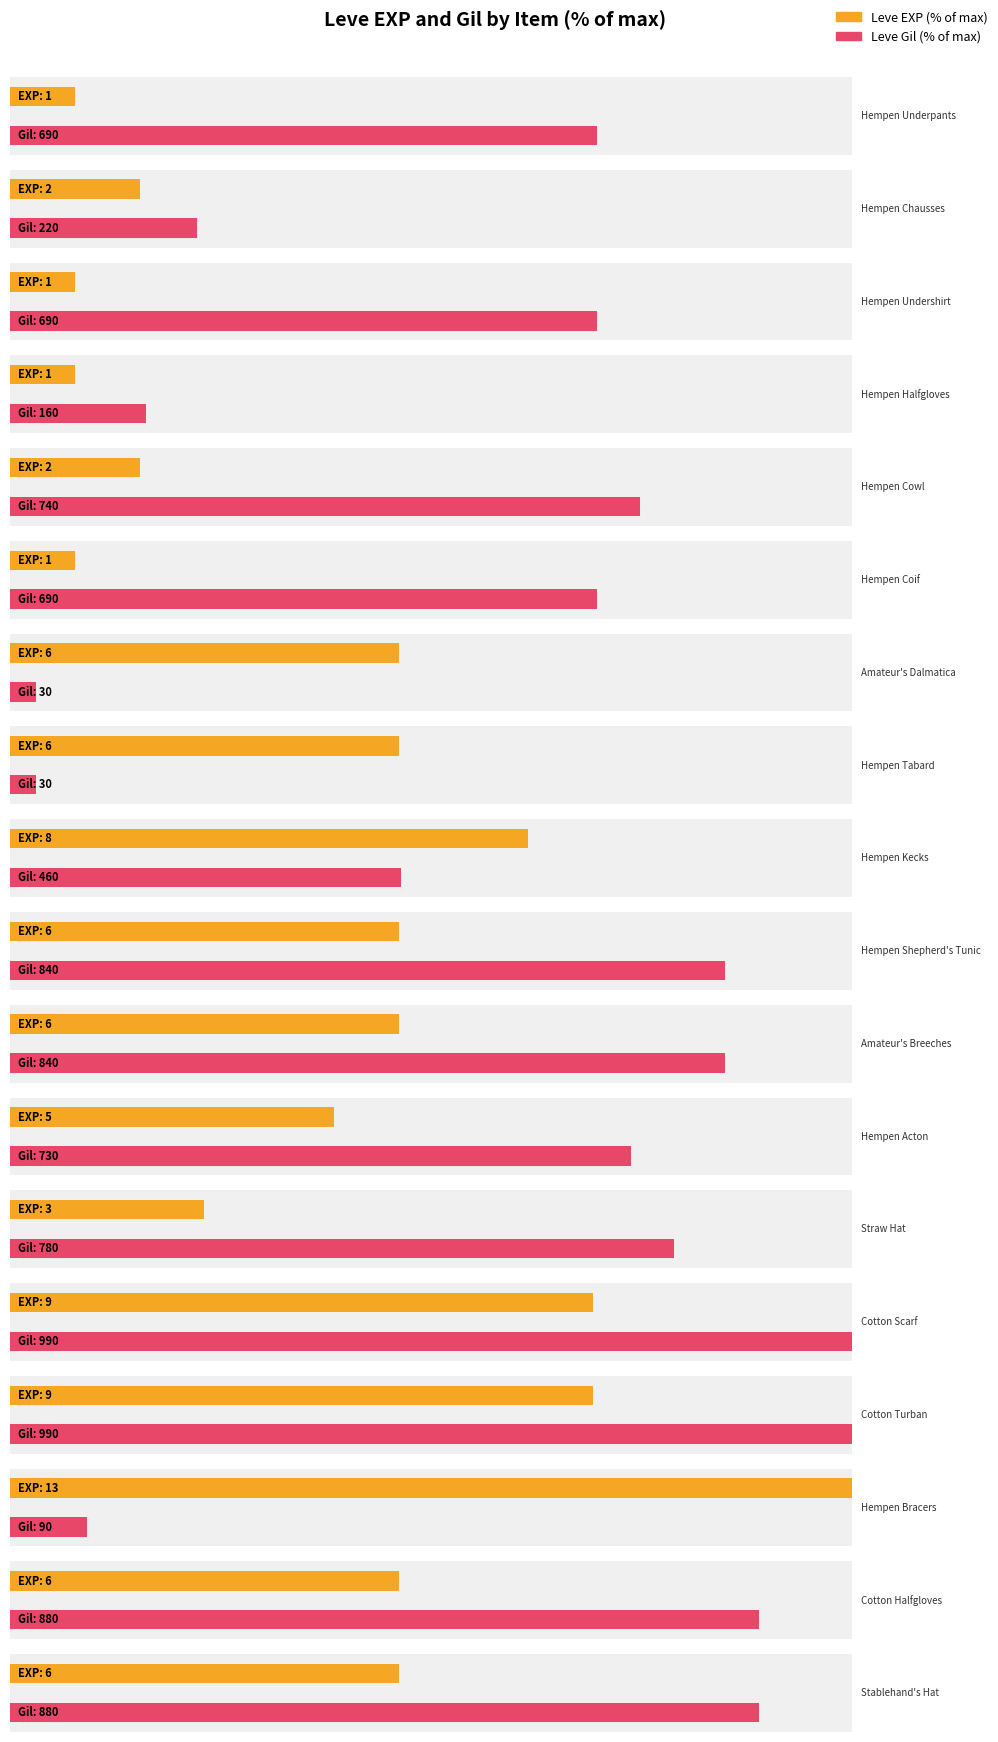

Which series changed the most between Hempen Shepherd's Tunic and Amateur's Breeches?

Leve EXP